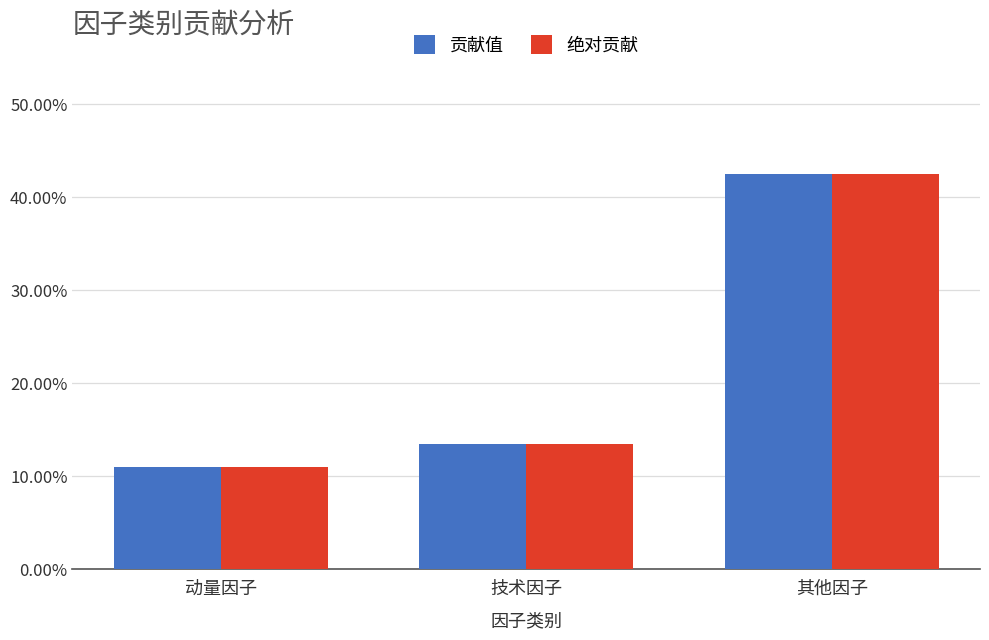

Read the 贡献值 value at 动量因子.

0.1